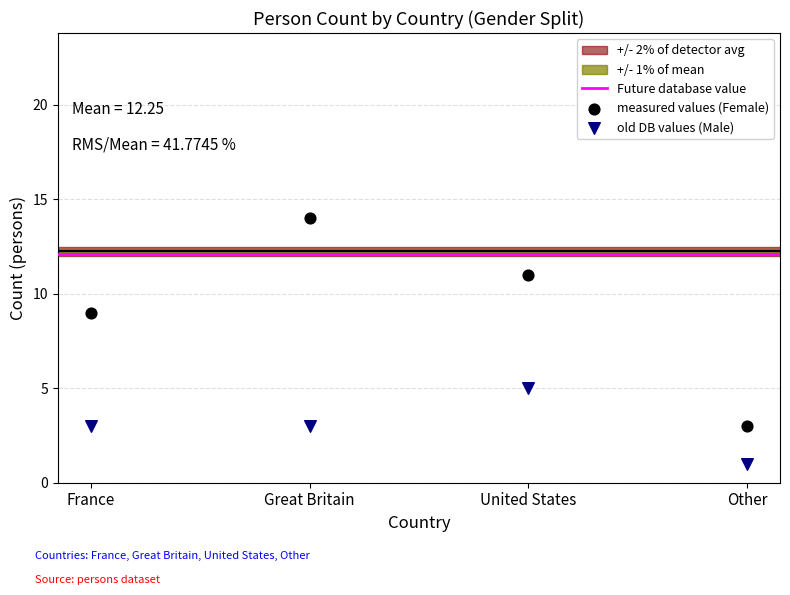

In the measured values (Female) series, what Y value is closest to 8?

9